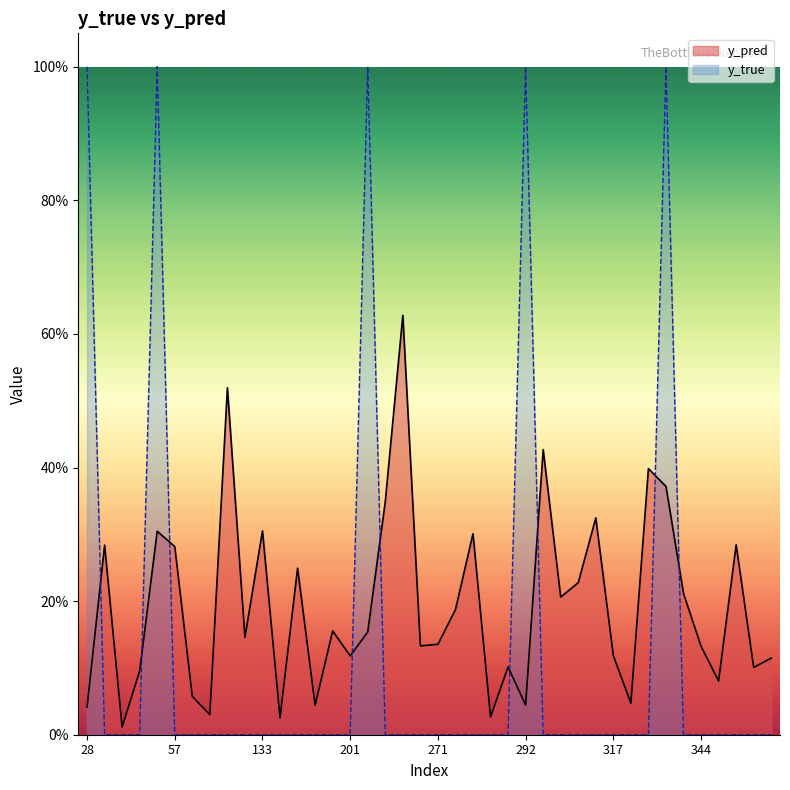

What is the sum of all y_pred values?

7.8